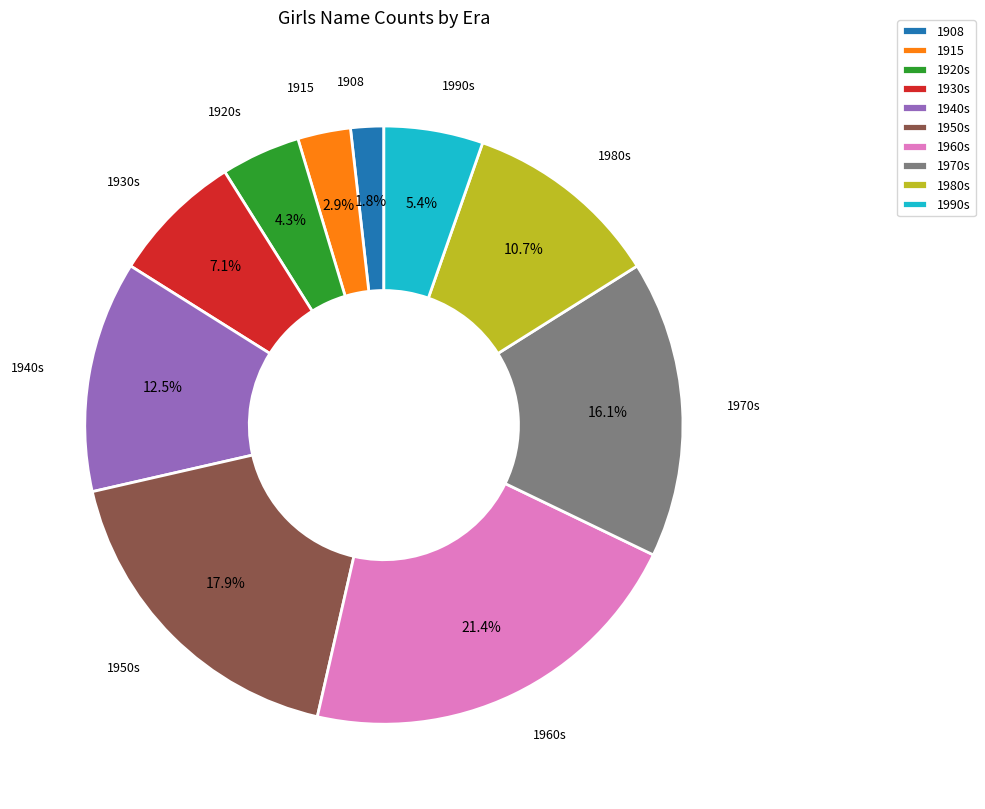

How many slices are in this pie chart?

10